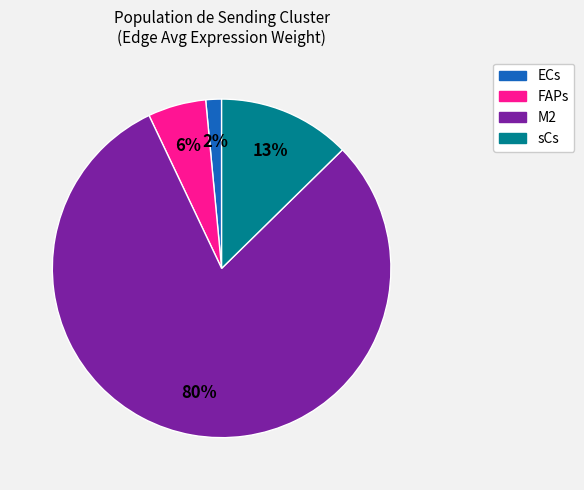

Is it true that M2 is 11% of the pie?

False